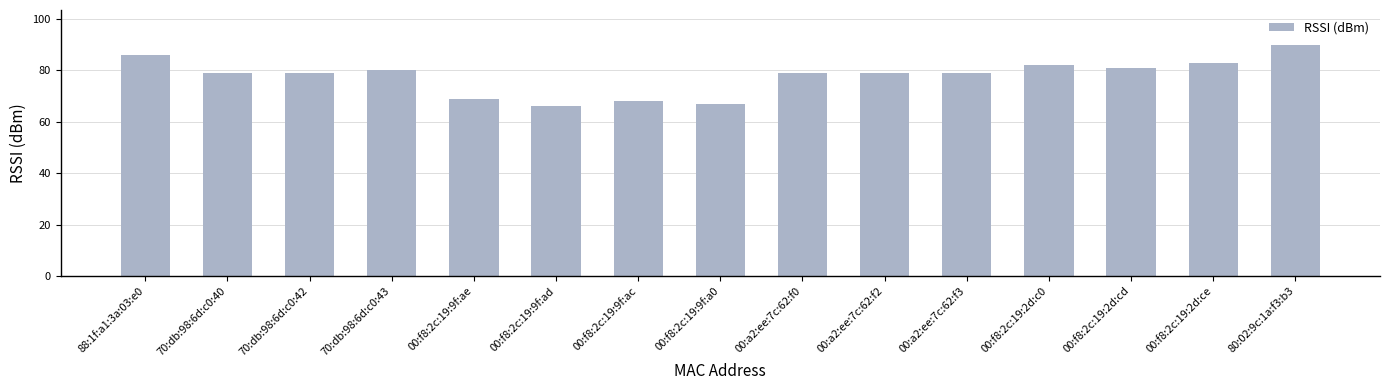

What is the sum of all values?

1167